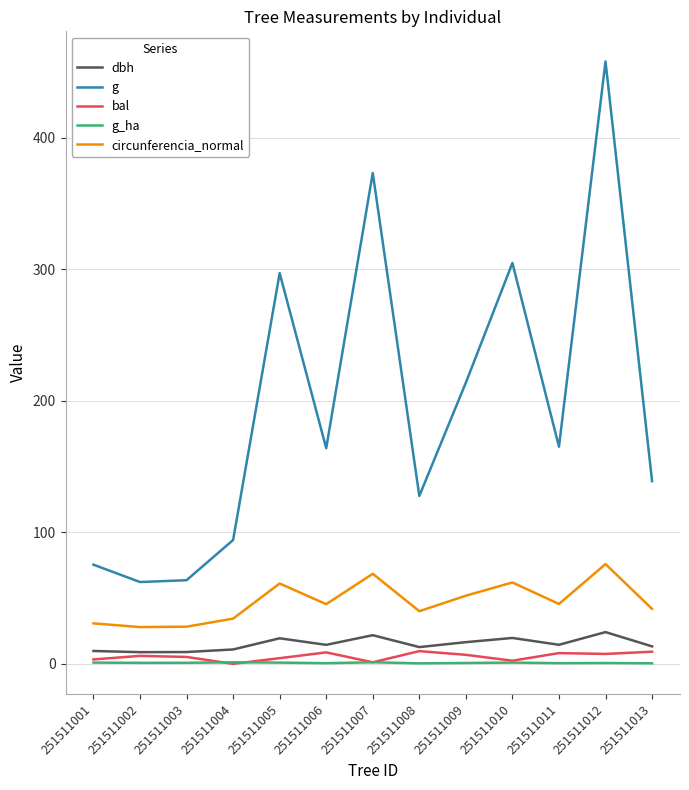

True or false: g and dbh cross at least once.

False